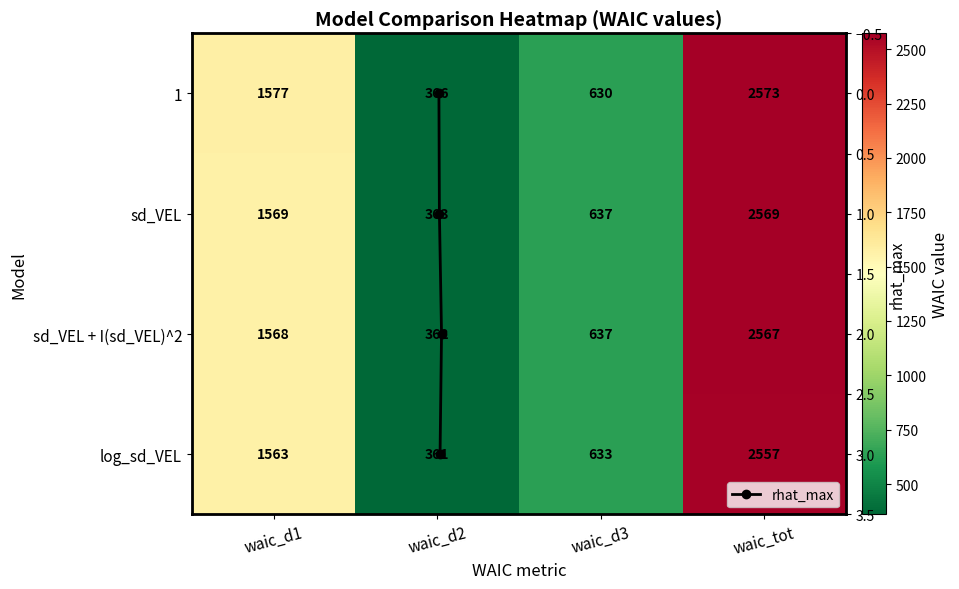

Count the number of categories in the chart.

4